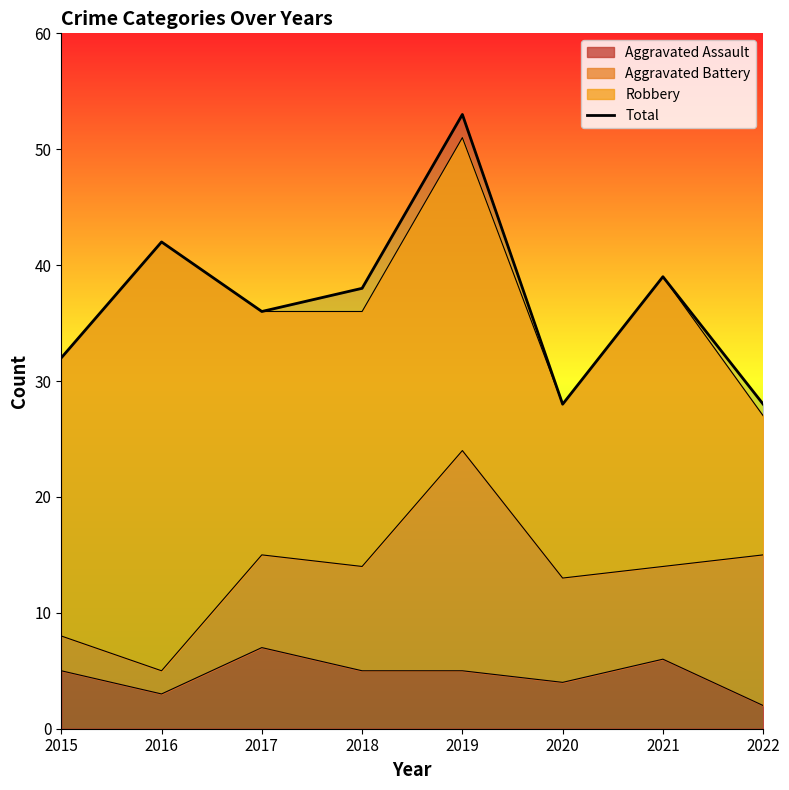

What is the average value?

37